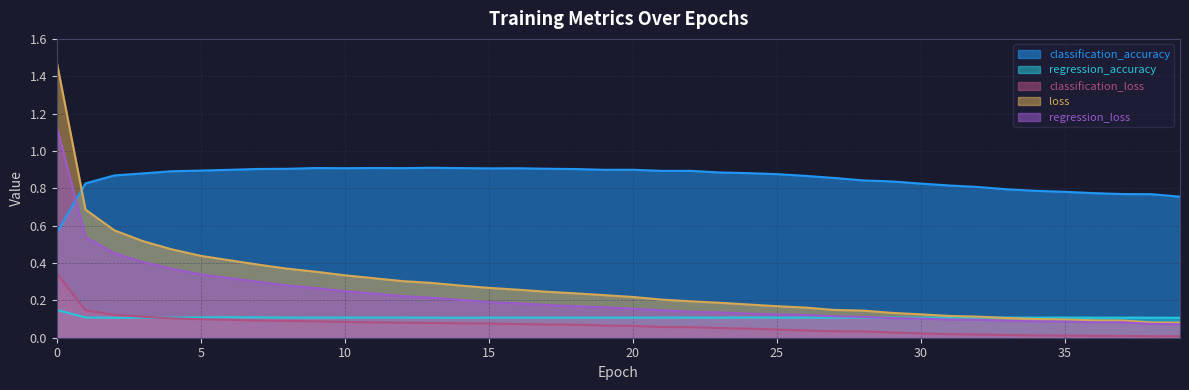

What is the difference between the regression_loss values at 30 and 9?

0.2